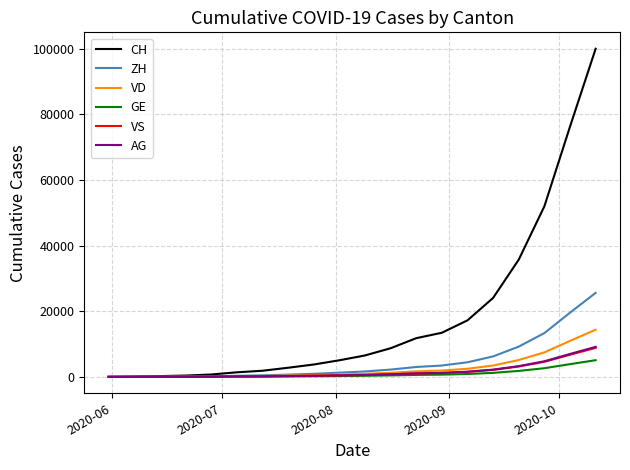

What is the highest value of the VD series?

14371